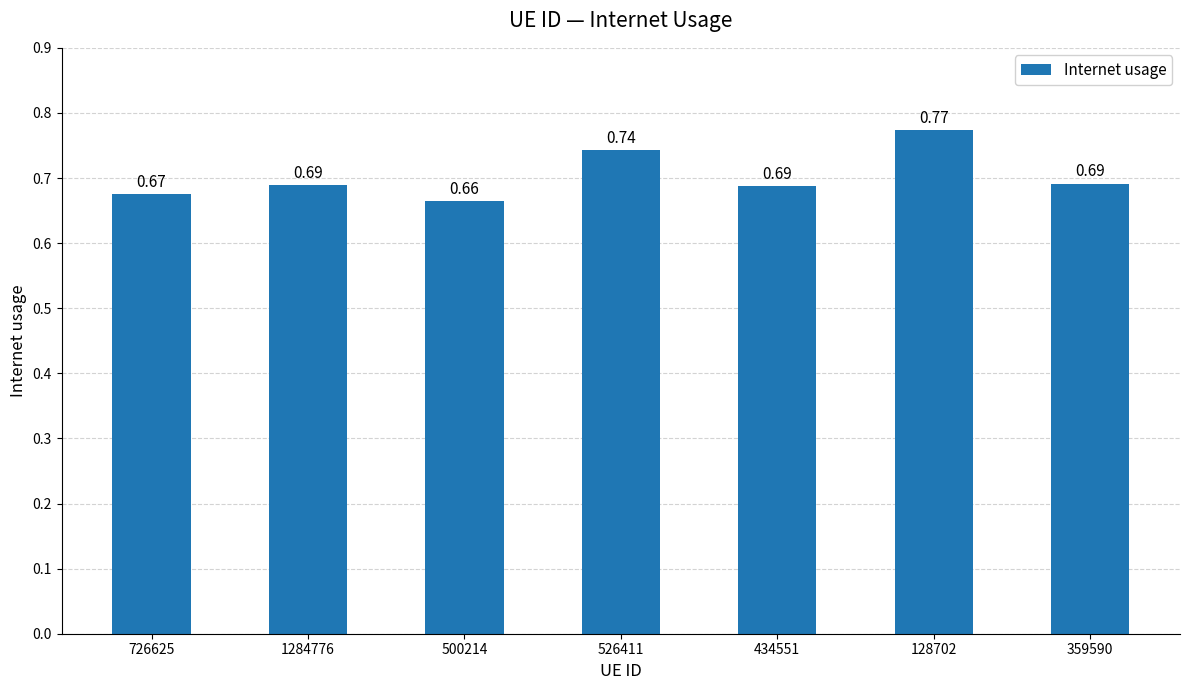

True or false: the data shows 0.2 at 359590.

False